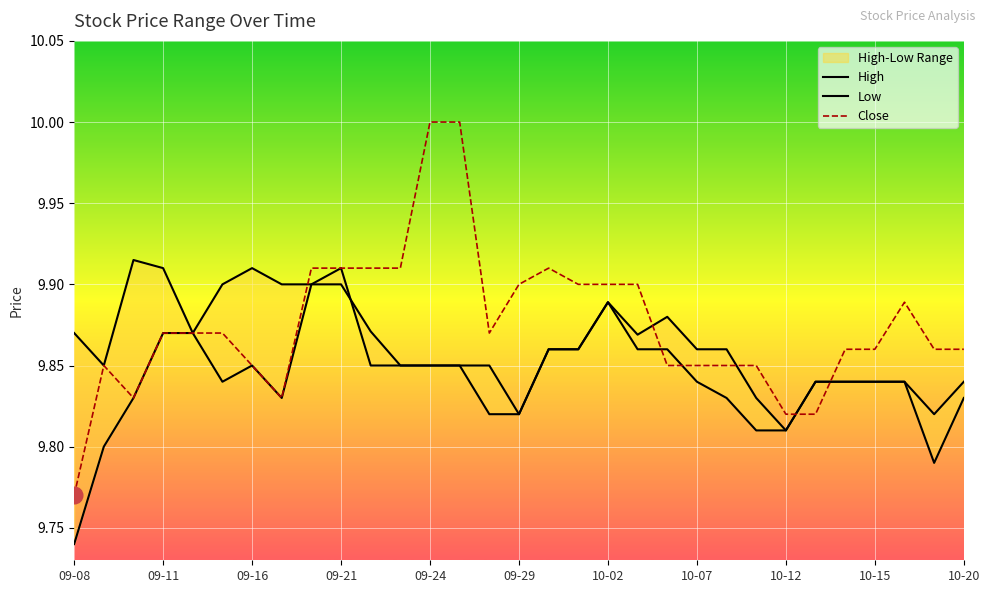

What is the difference between the second highest and second lowest values in the High series?

0.1